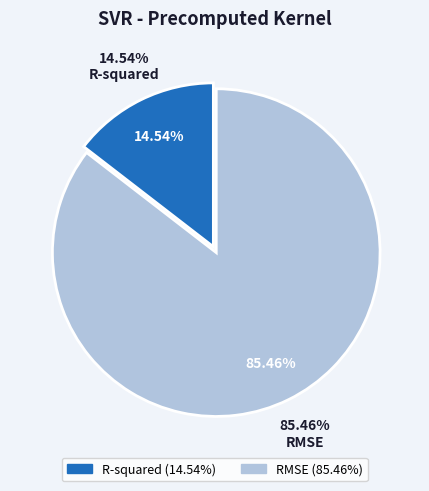

Rank the categories by value from highest to lowest.

RMSE, R-squared